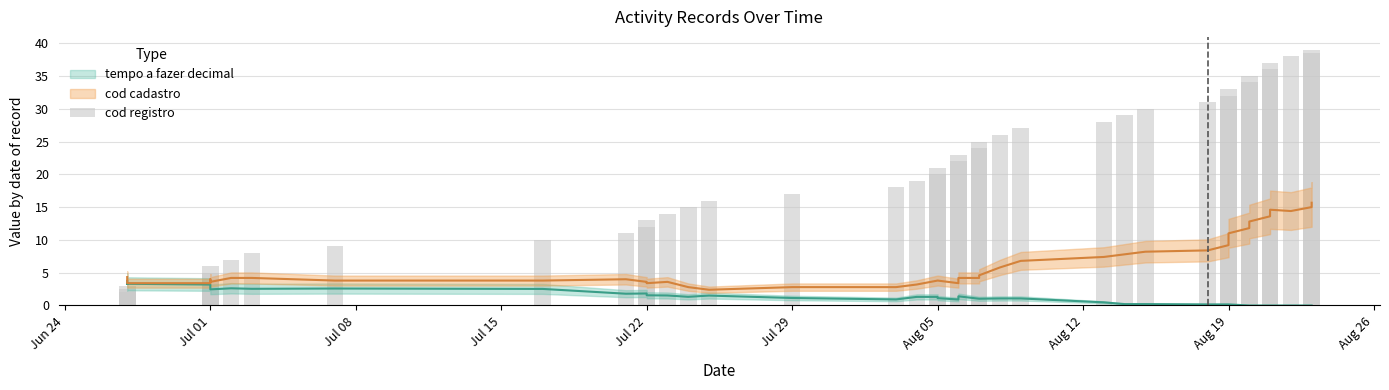

The value at 18 is 12.2. True or false?

False